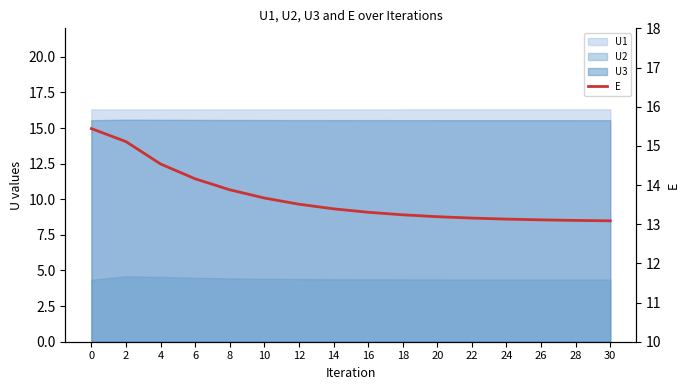

What is the value of the 4th point from the left?

14.2